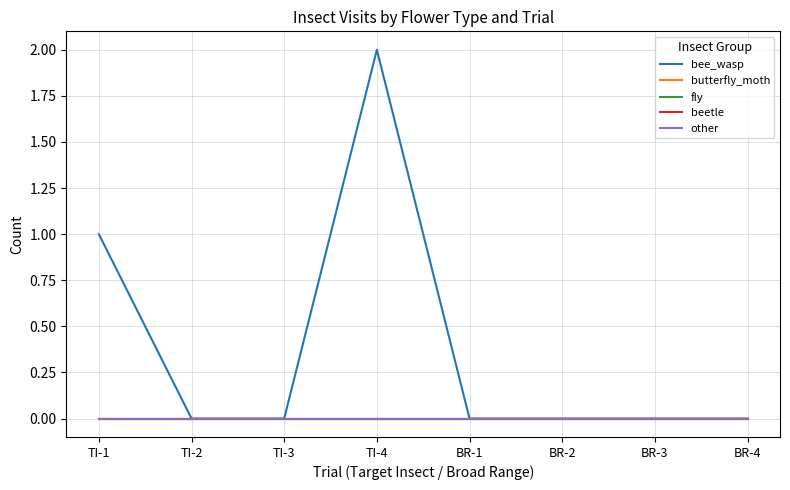

Reading left to right, transcribe all the data shown in this chart.

bee_wasp: 1	0	0	2	0	0	0	0
butterfly_moth: 0	0	0	0	0	0	0	0
fly: 0	0	0	0	0	0	0	0
beetle: 0	0	0	0	0	0	0	0
other: 0	0	0	0	0	0	0	0